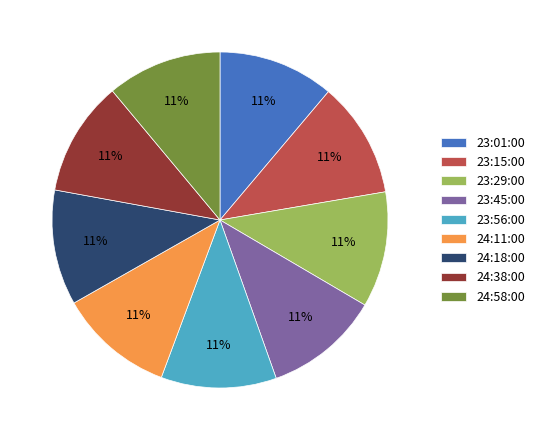

To the nearest percent, what is the combined percentage of 23:29:00 and 23:56:00?

22%